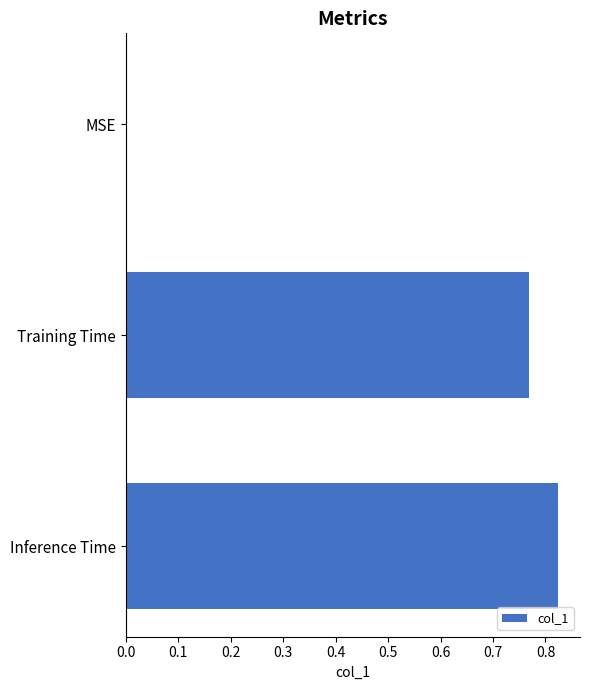

Is it true that the value at MSE is -0.4?

False